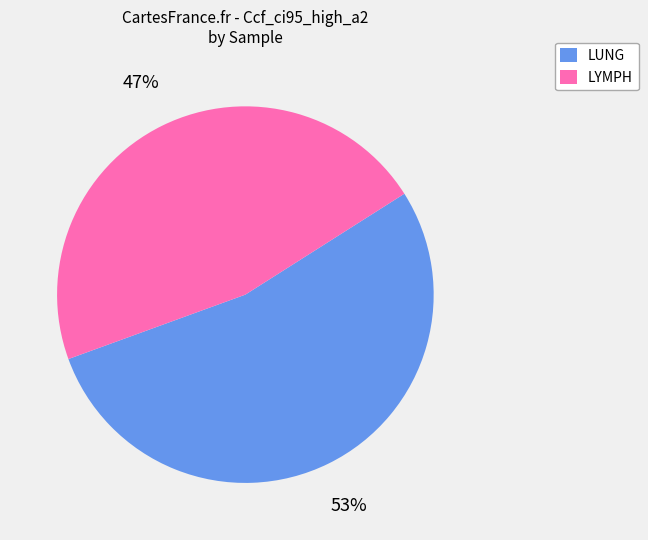

What is the majority slice?

LUNG